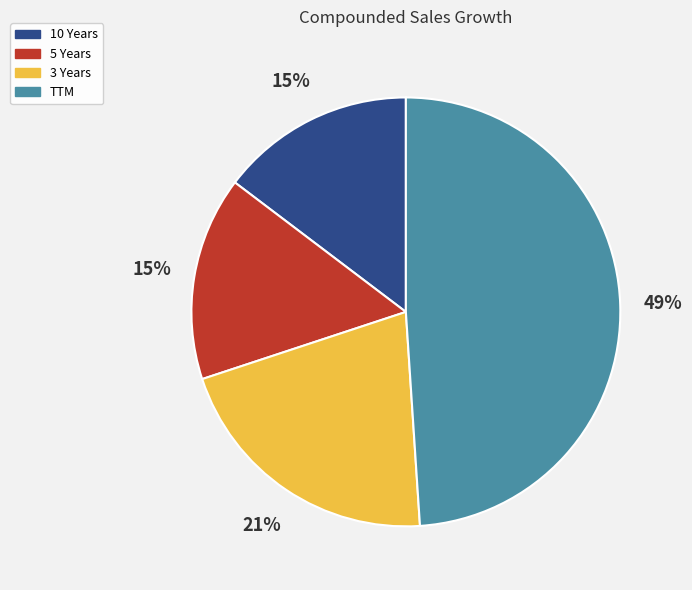

What is the ratio of the value at 10 Years to the value at TTM?

0.3